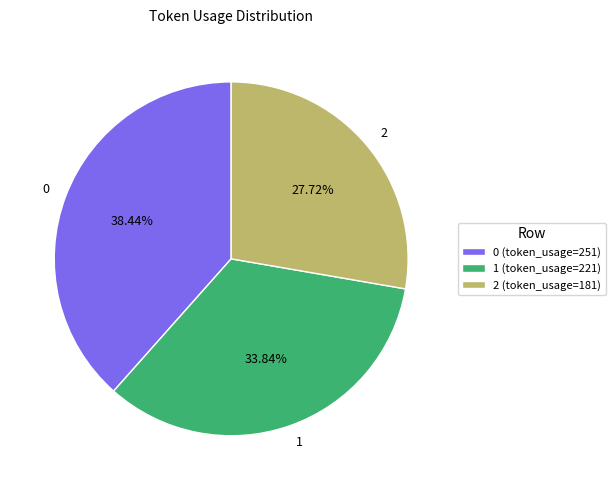

How many slices are in this pie chart?

3